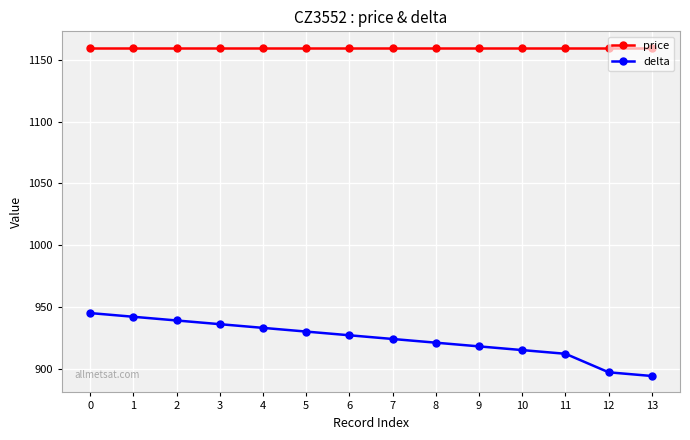

Does the chart have visible grid lines?

Yes